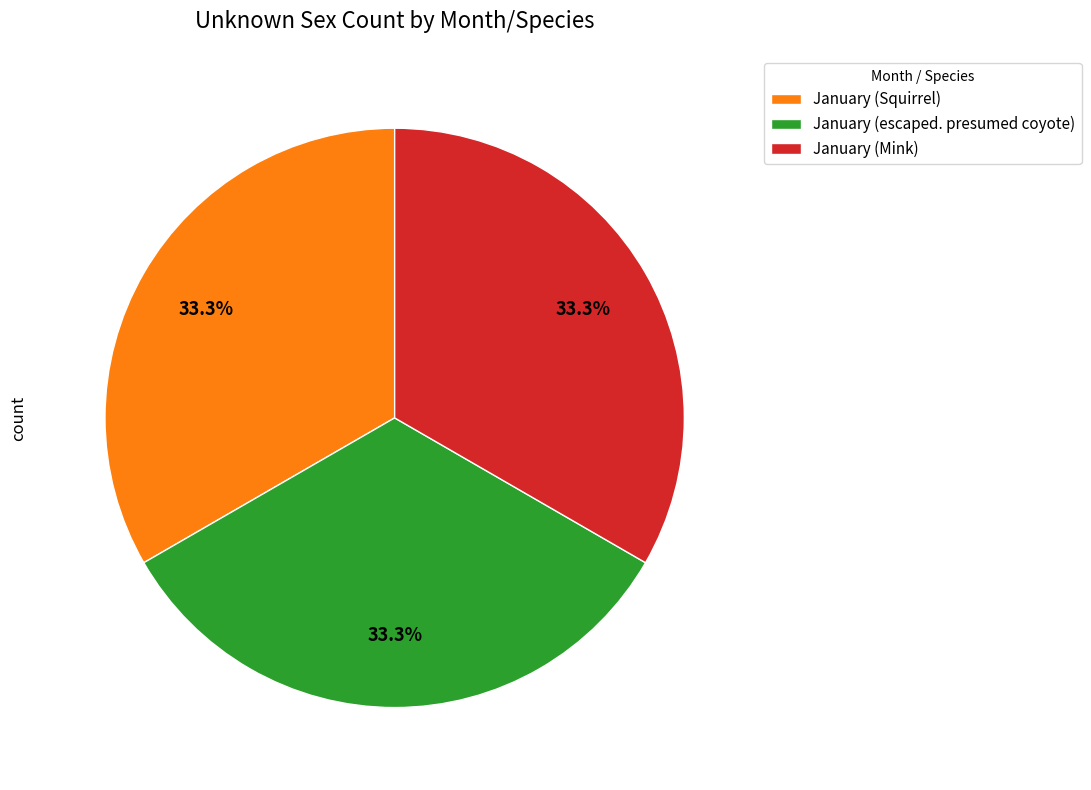

Does January (escaped. presumed coyote) account for over 50% of the chart?

No